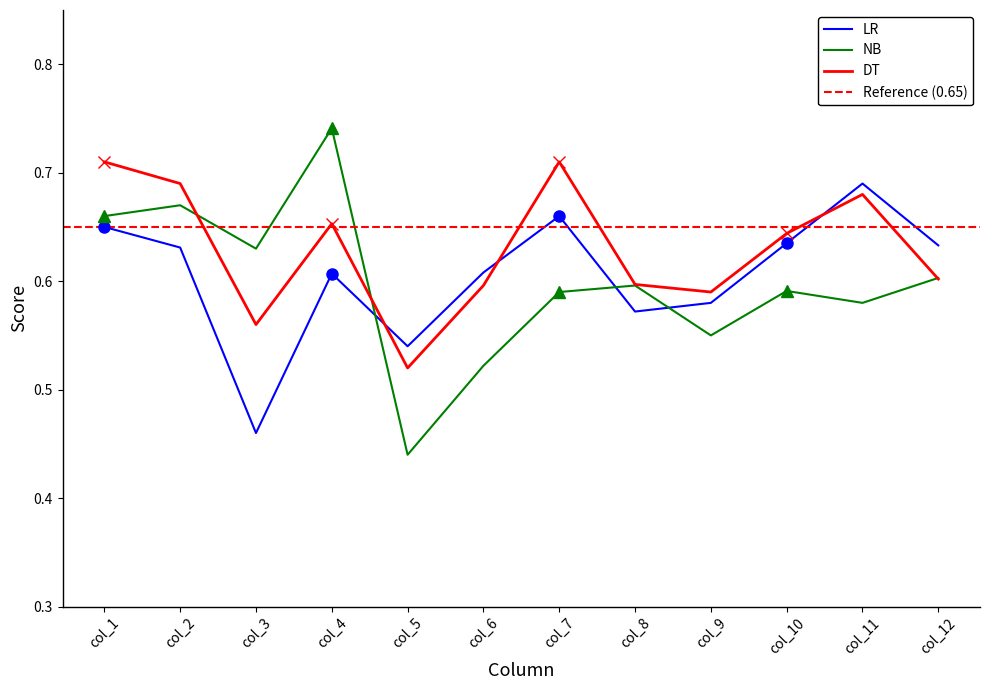

At which label does DT reach its peak?

col_1